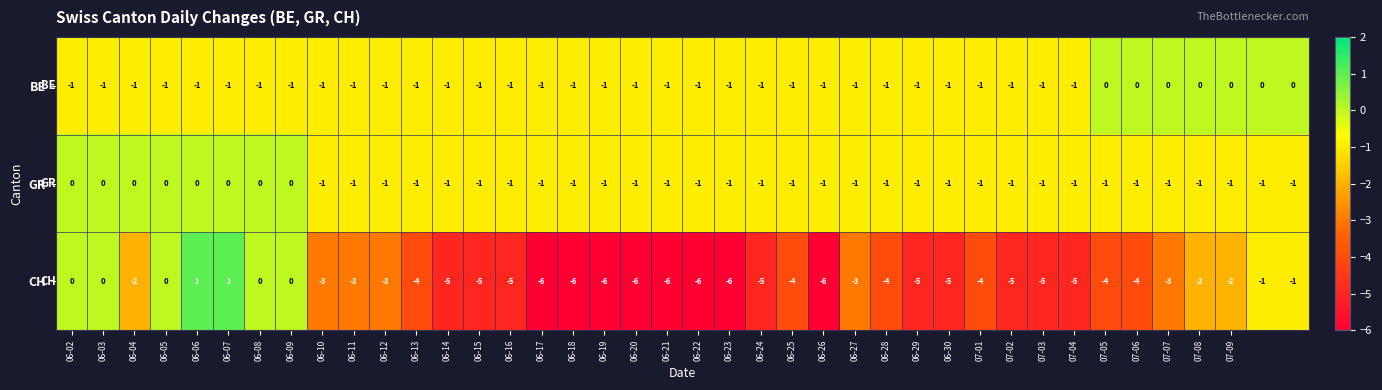

At how many categories does at least one series exceed -5?

40